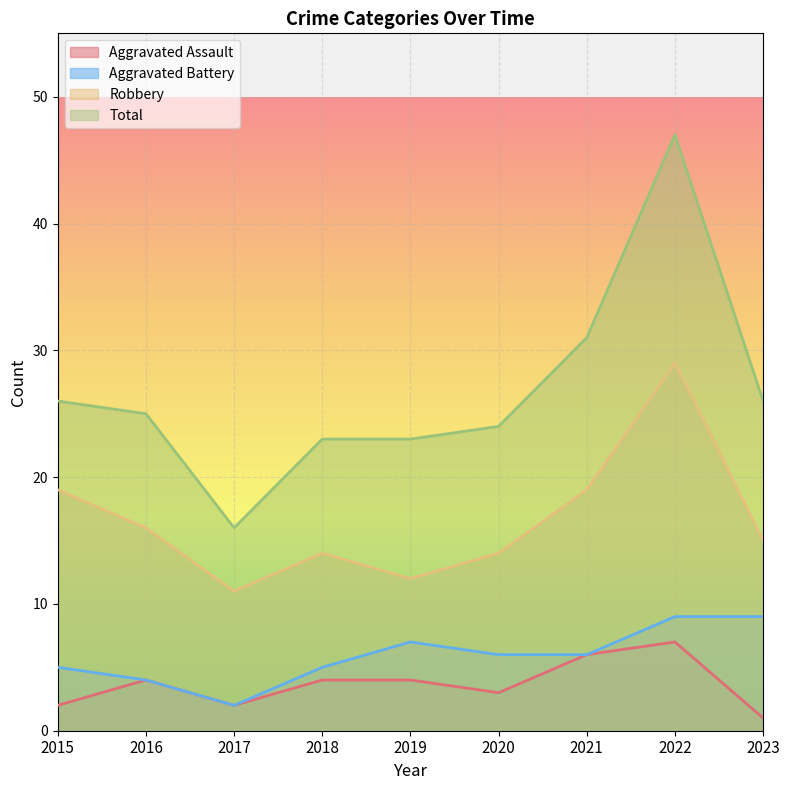

What is the difference between the maximum and minimum values in the Total series?

31